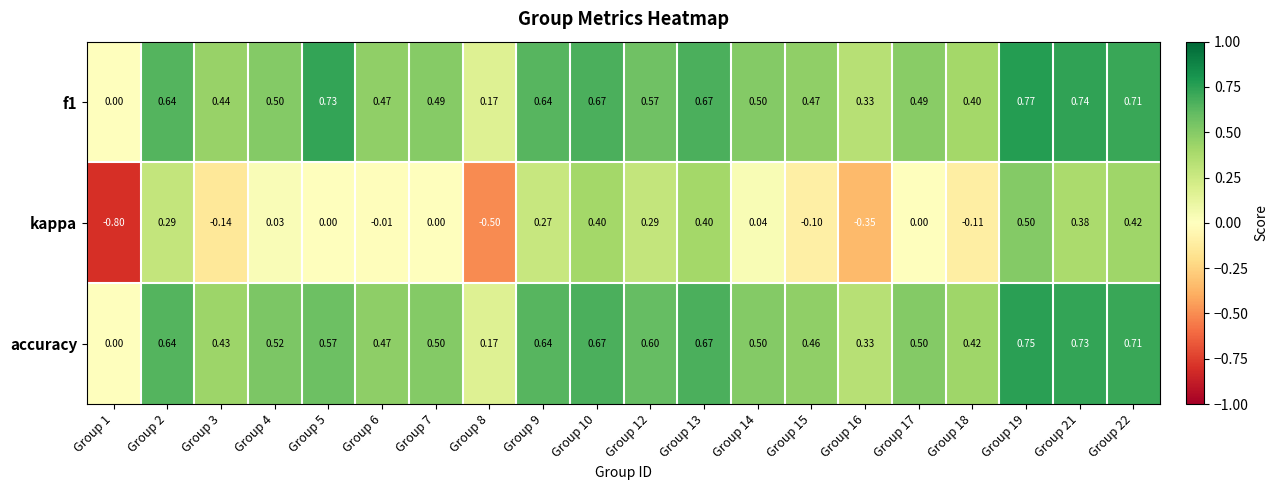

Which series has the largest range (max minus min)?

kappa